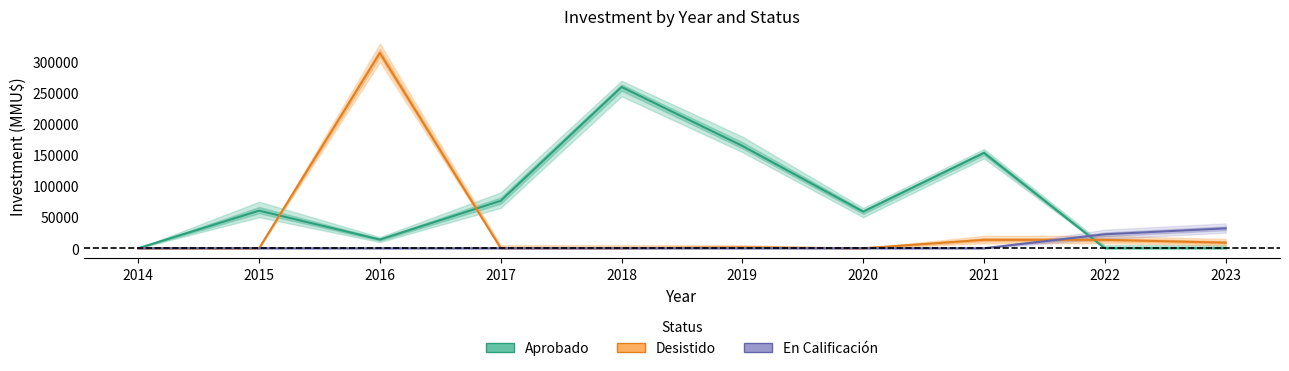

The En Calificación series shows 0 at 2014. True or false?

True